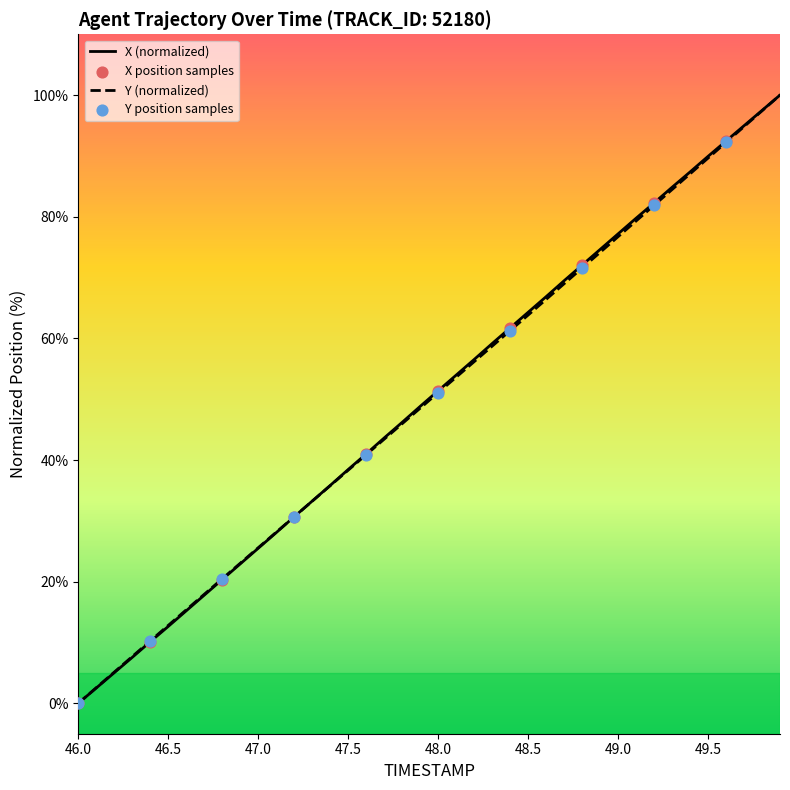

What is the highest value of the Y (normalized) series?

100.0